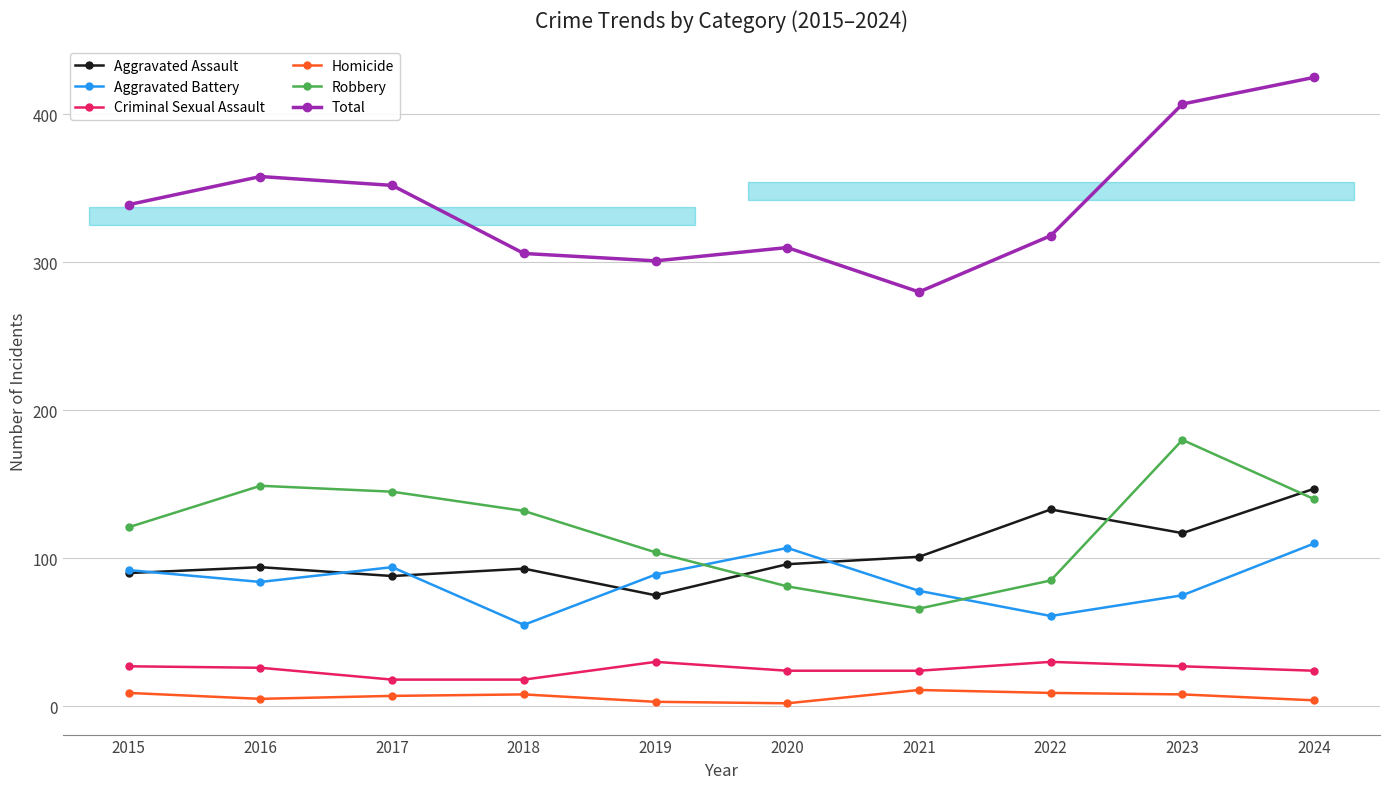

Where does the Total series first go above 339?

2016